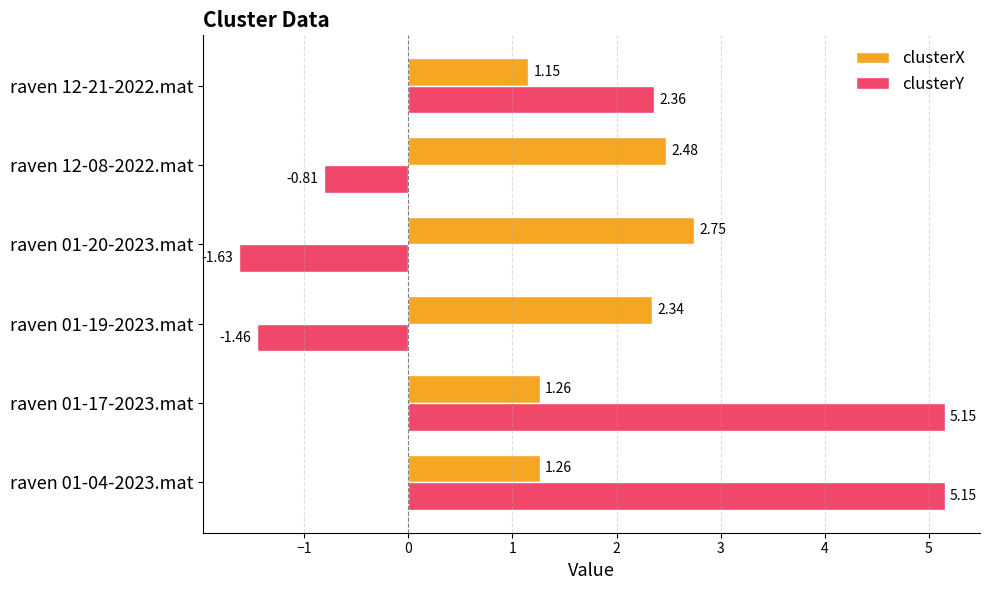

Which category has the lowest value in the clusterX series?

raven 12-21-2022.mat